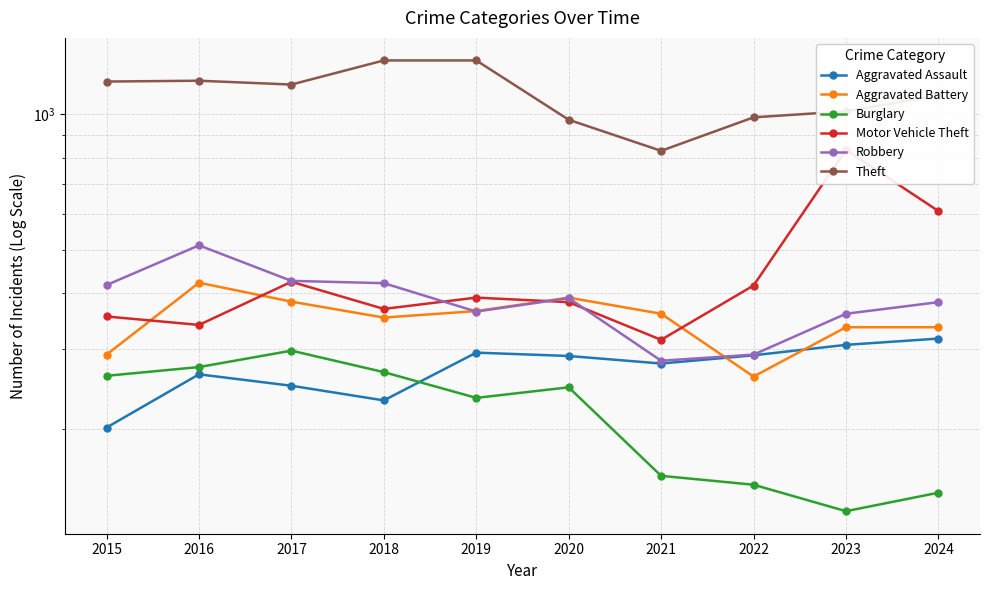

Reading left to right, transcribe all the data shown in this chart.

Aggravated Assault: 201	264	249	231	295	290	279	291	307	317
Aggravated Battery: 292	422	383	353	365	391	360	261	336	336
Burglary: 262	274	298	267	234	247	157	150	131	144
Motor Vehicle Theft: 355	340	424	369	391	382	315	416	833	609
Robbery: 417	511	426	421	364	390	283	292	360	382
Theft: 1182	1187	1164	1317	1317	972	829	984	1015	1102